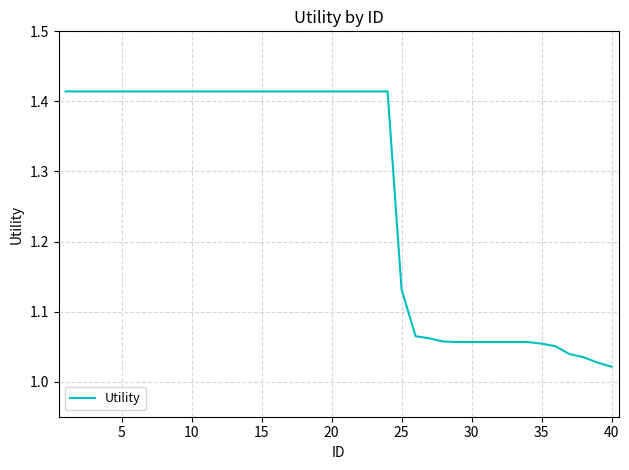

What is the difference between the maximum and minimum values?

0.4